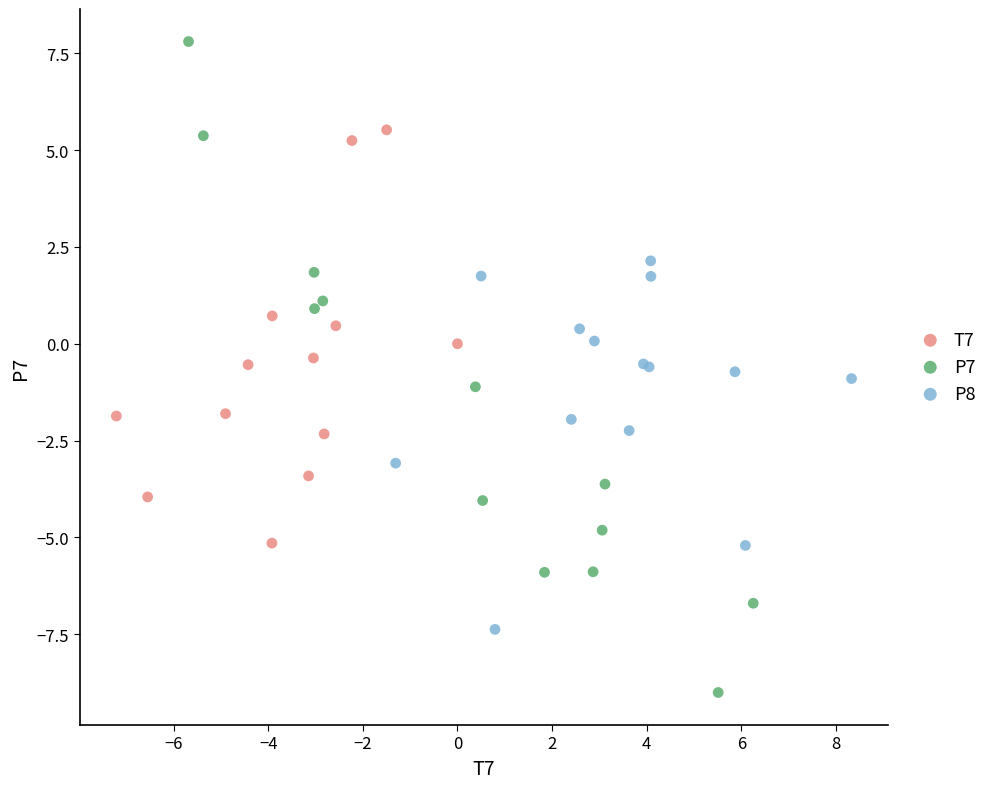

Which series has the widest spread of Y values?

P7